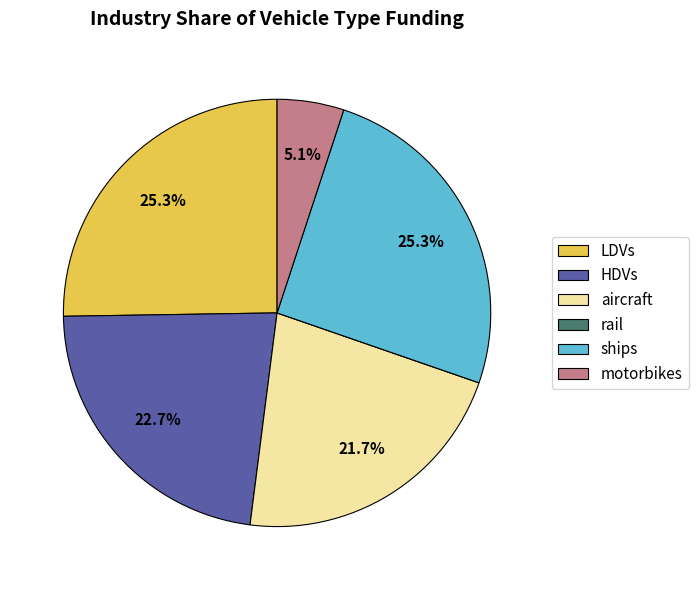

Is there a majority slice in this chart?

No